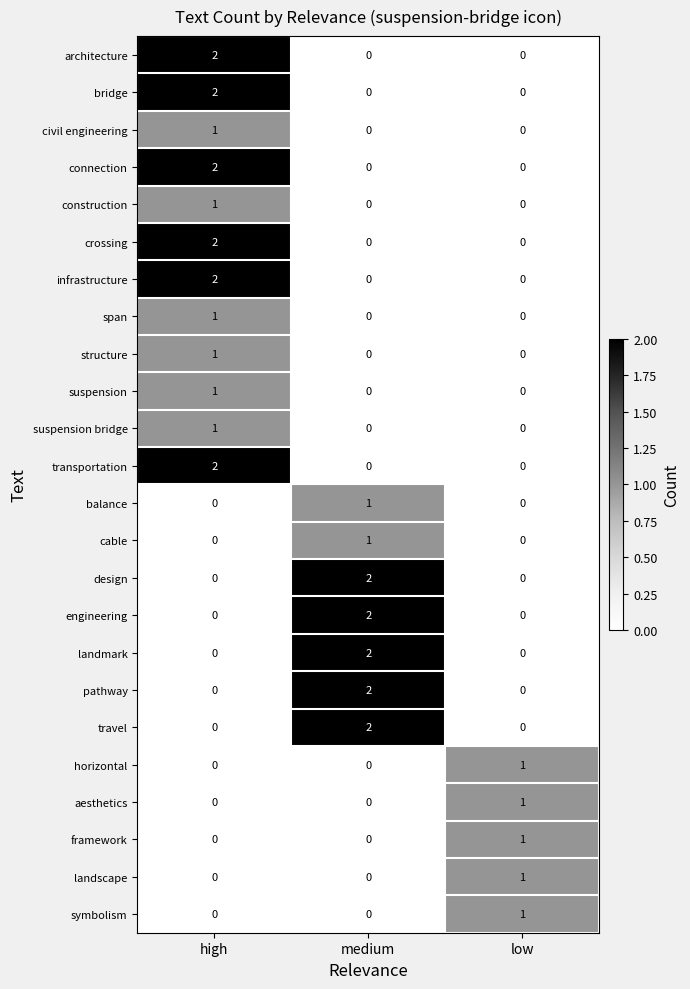

Count the bridge values in the range 0 to 2.

3